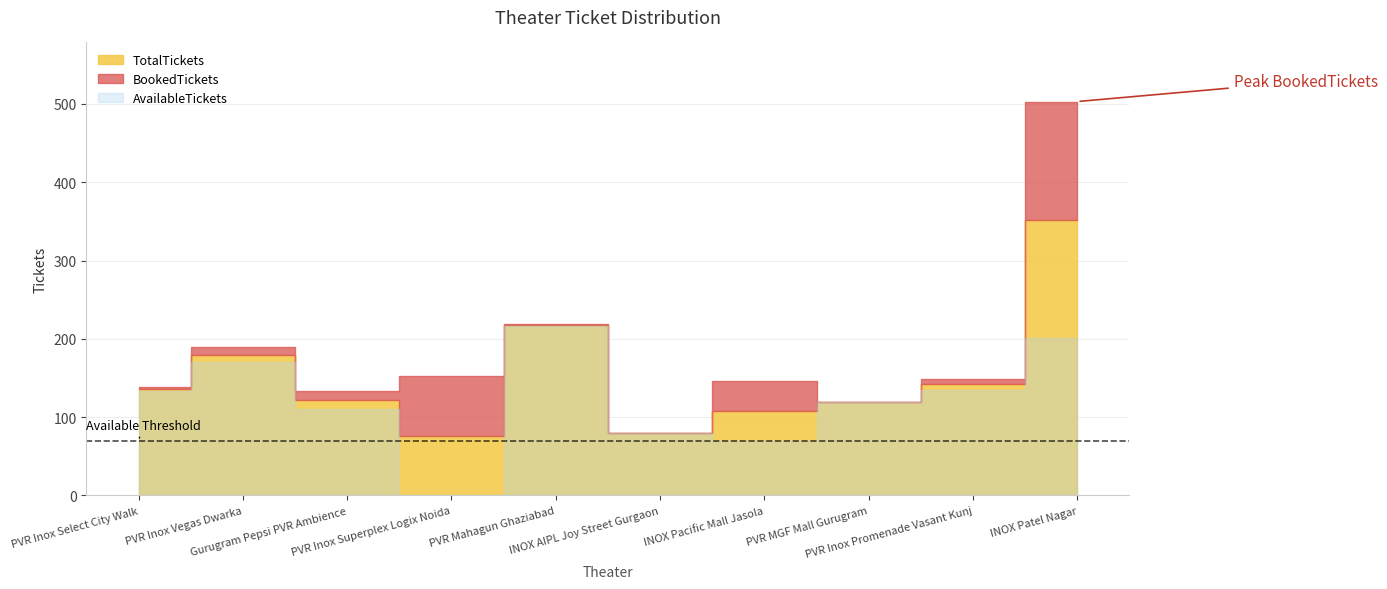

Is the value of AvailableTickets at INOX Patel Nagar greater than the value of BookedTickets at PVR Inox Vegas Dwarka?

Yes